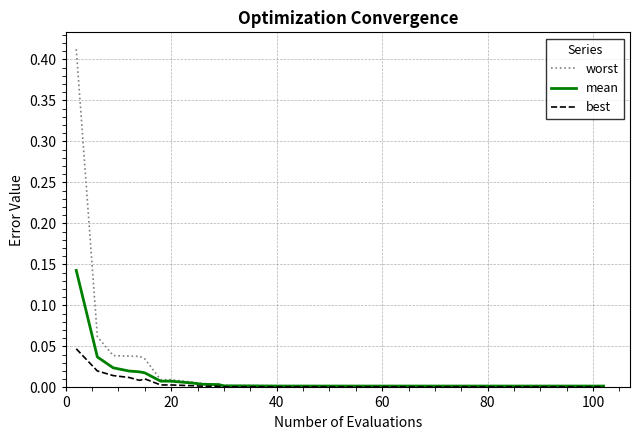

How many lines are shown in the chart?

3